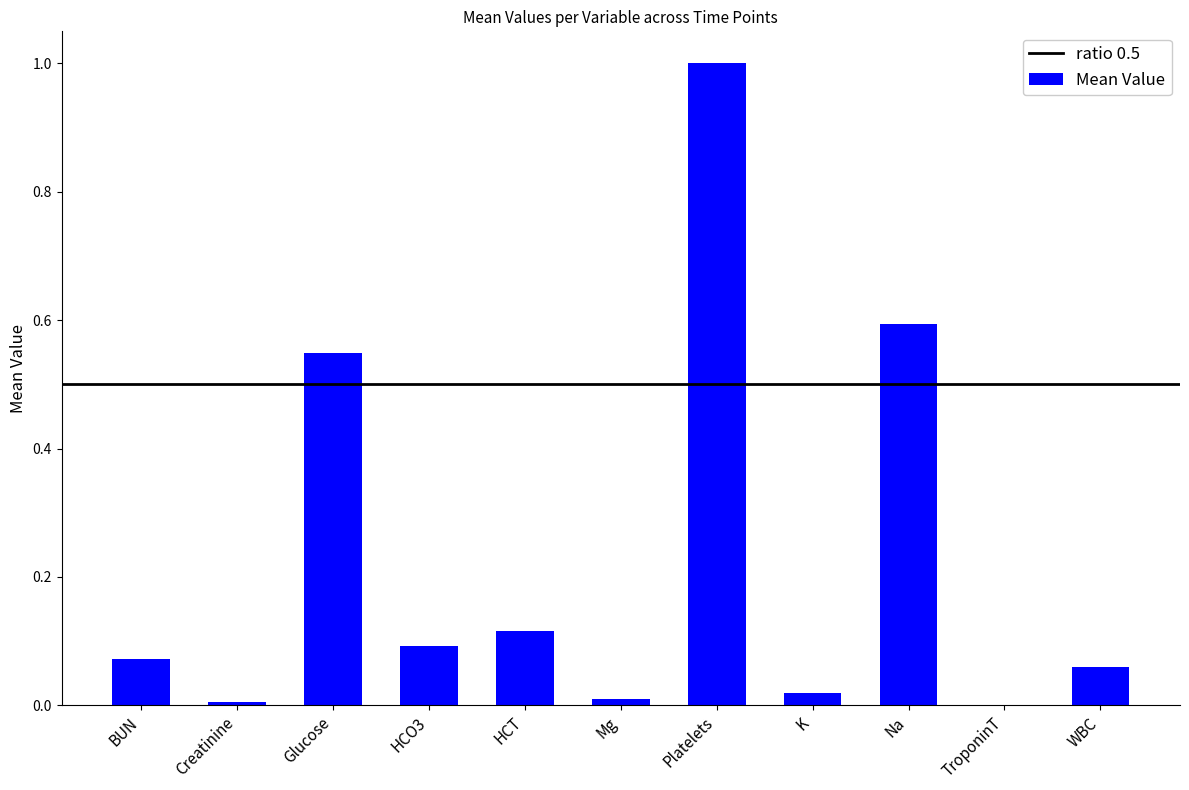

Is it true that the value at Platelets is 0.3?

False